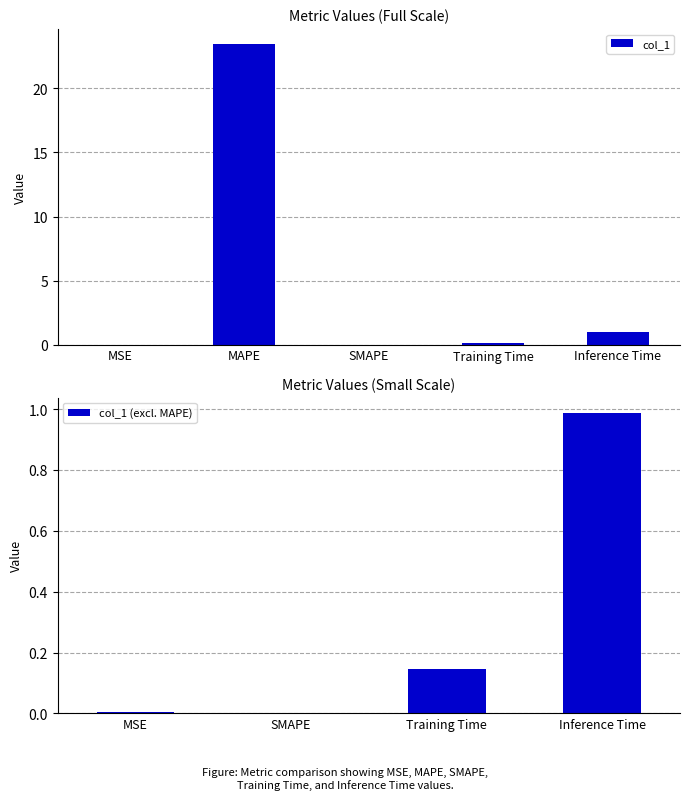

What is the greatest value displayed?

23.5